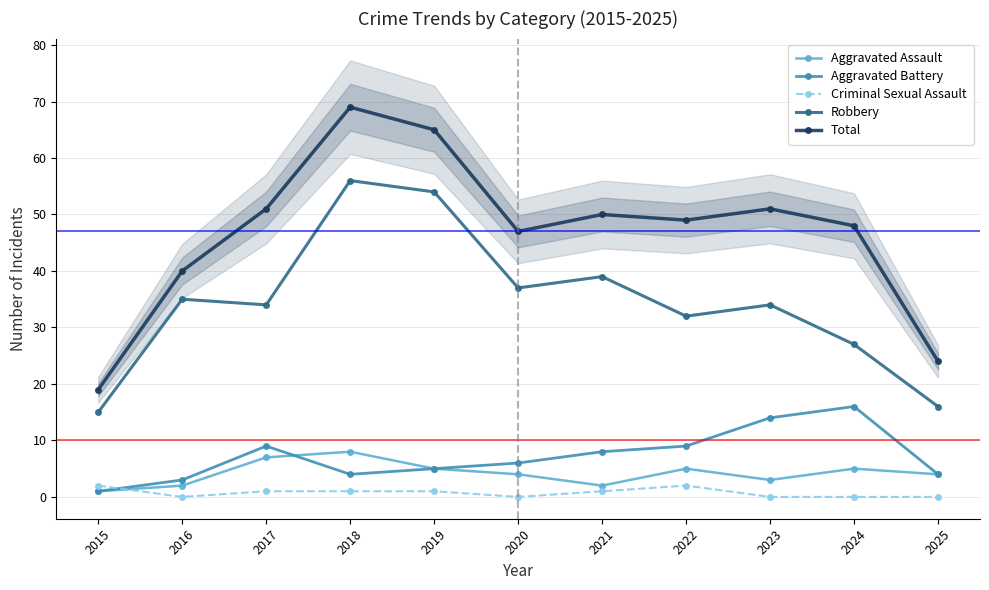

True or false: Aggravated Battery has more than 1 points higher than both neighbors.

True